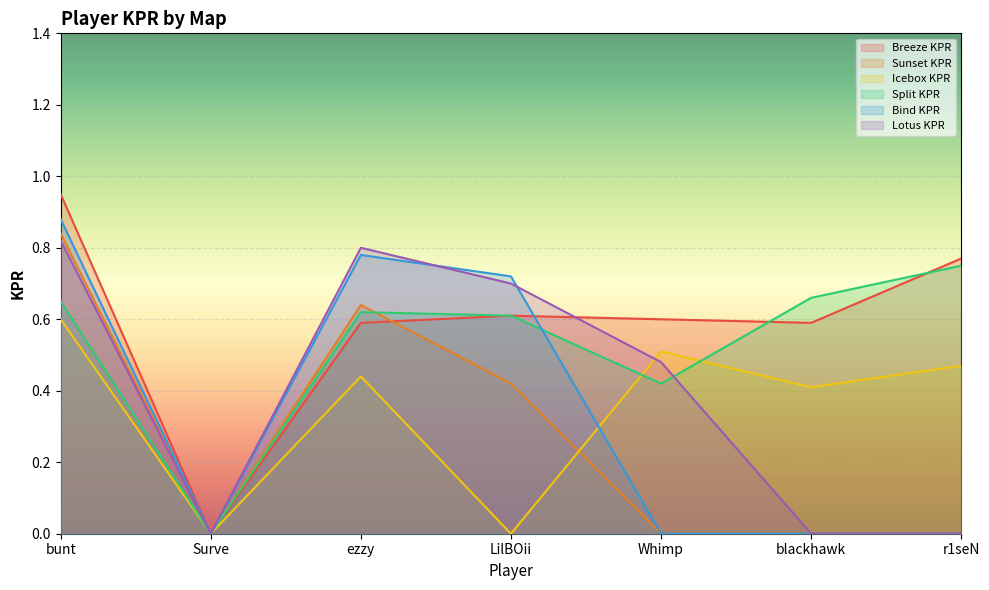

True or false: Bind KPR has a value of 0.0 at blackhawk.

True